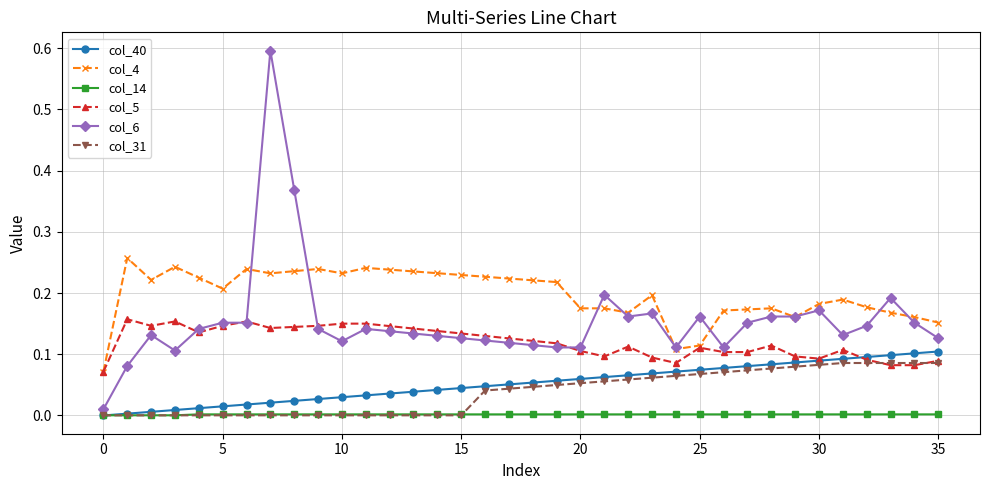

True or false: col_40 and col_6 intersect in this chart.

False